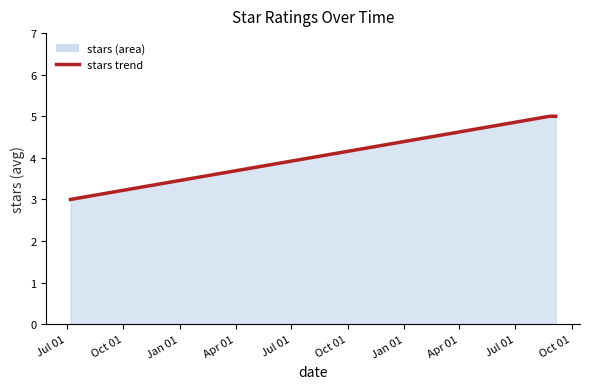

What is the greatest value displayed?

5